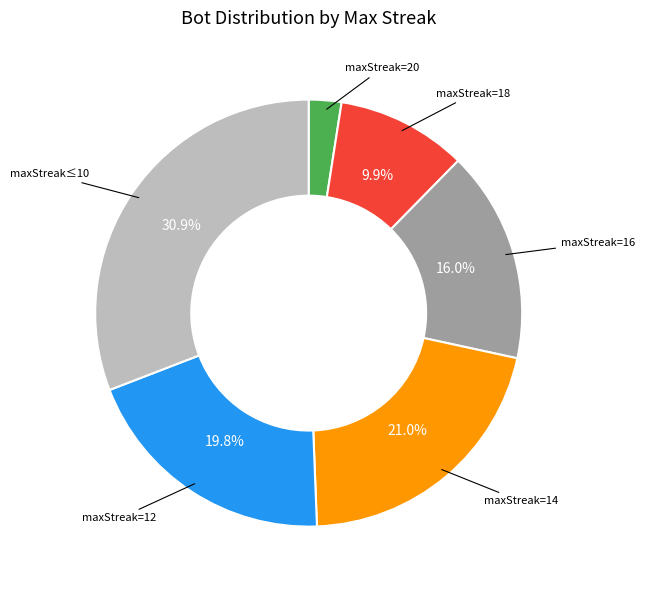

Does any single category account for the majority?

No